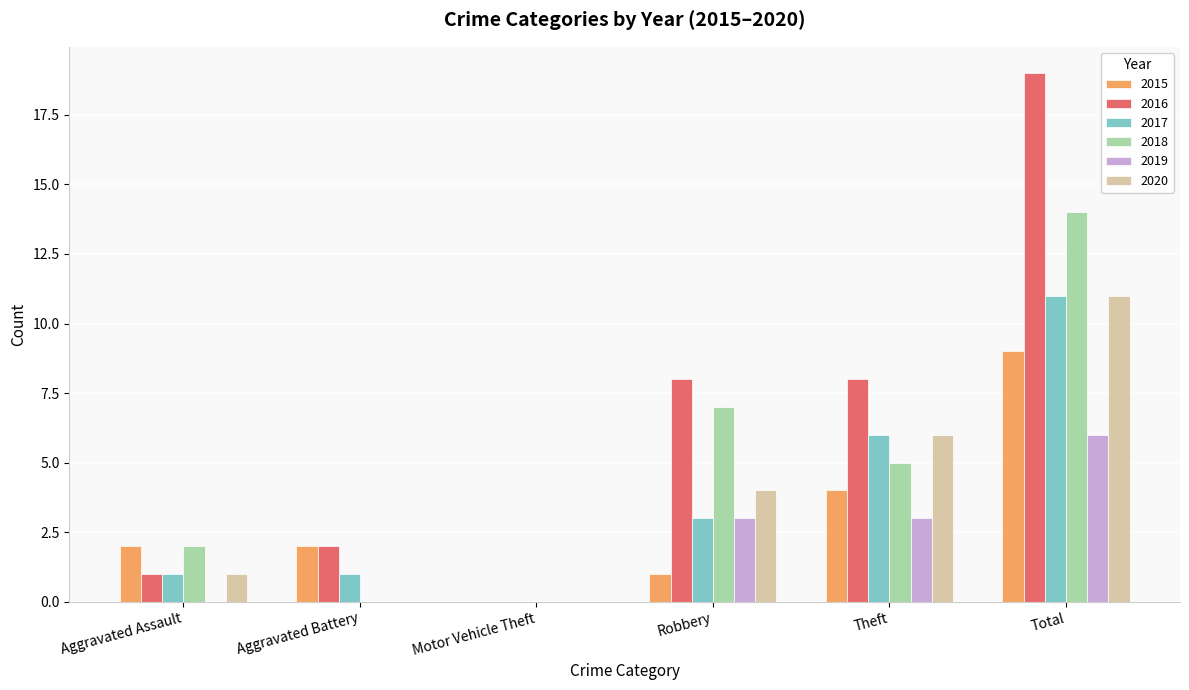

Are the bars horizontal?

No